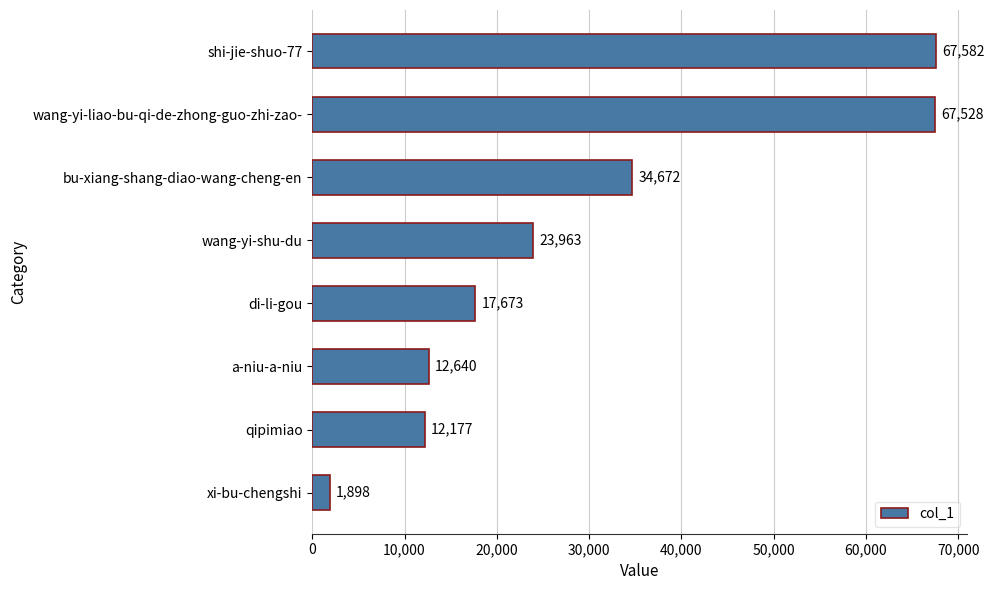

Reading top to bottom, transcribe all the data shown in this chart.

67582	67528	34672	23963	17673	12640	12177	1898